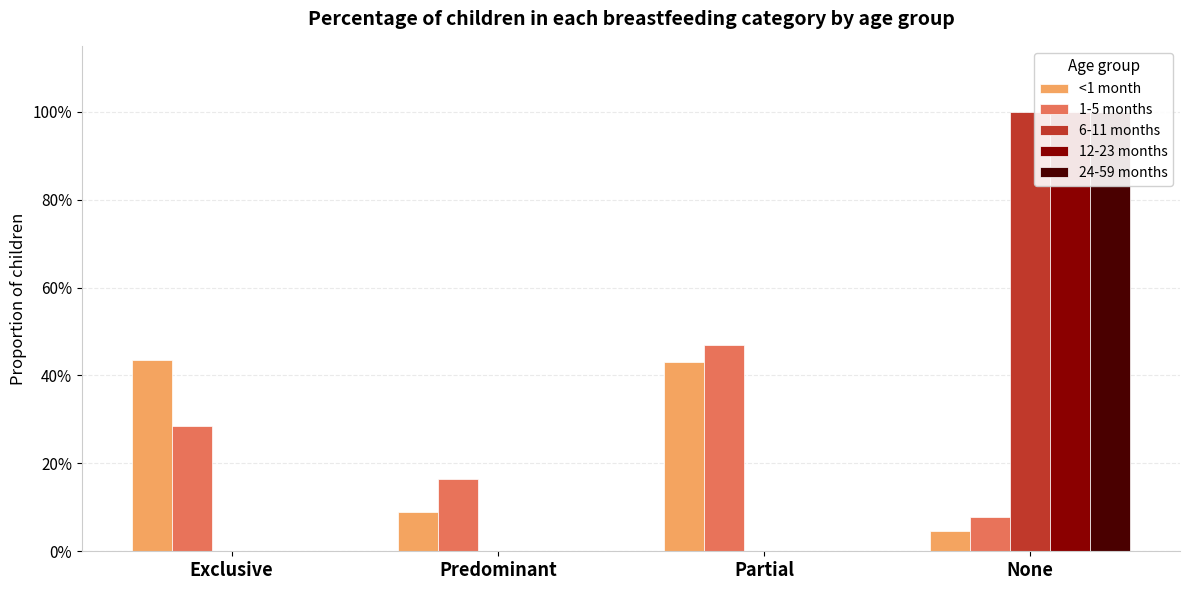

What are all the series names shown in the legend?

<1 month, 1-5 months, 6-11 months, 12-23 months, 24-59 months